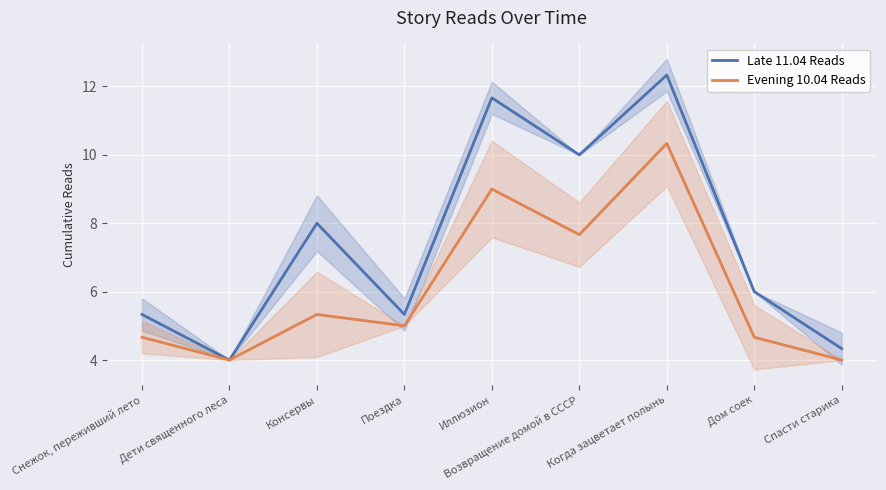

Reading right to left, transcribe all the data shown in this chart.

Late 11.04 Reads: 4.3	6.0	12.3	10.0	11.7	5.3	8.0	4.0	5.3
Evening 10.04 Reads: 4.0	4.7	10.3	7.7	9.0	5.0	5.3	4.0	4.7